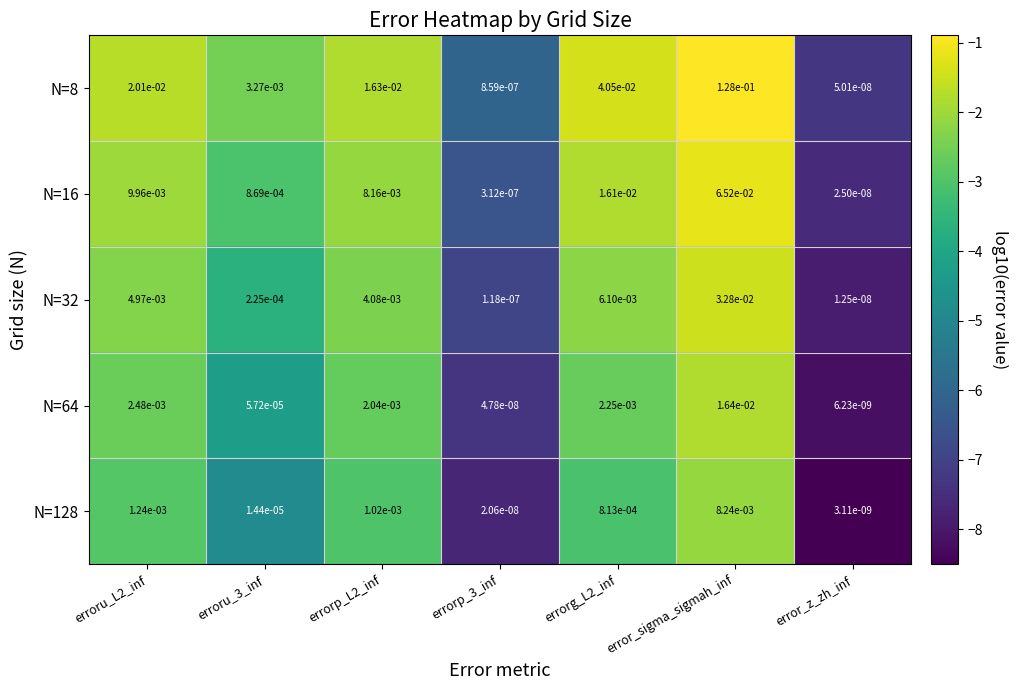

Which category has the highest value in the N=8 series?

error_sigma_sigmah_inf